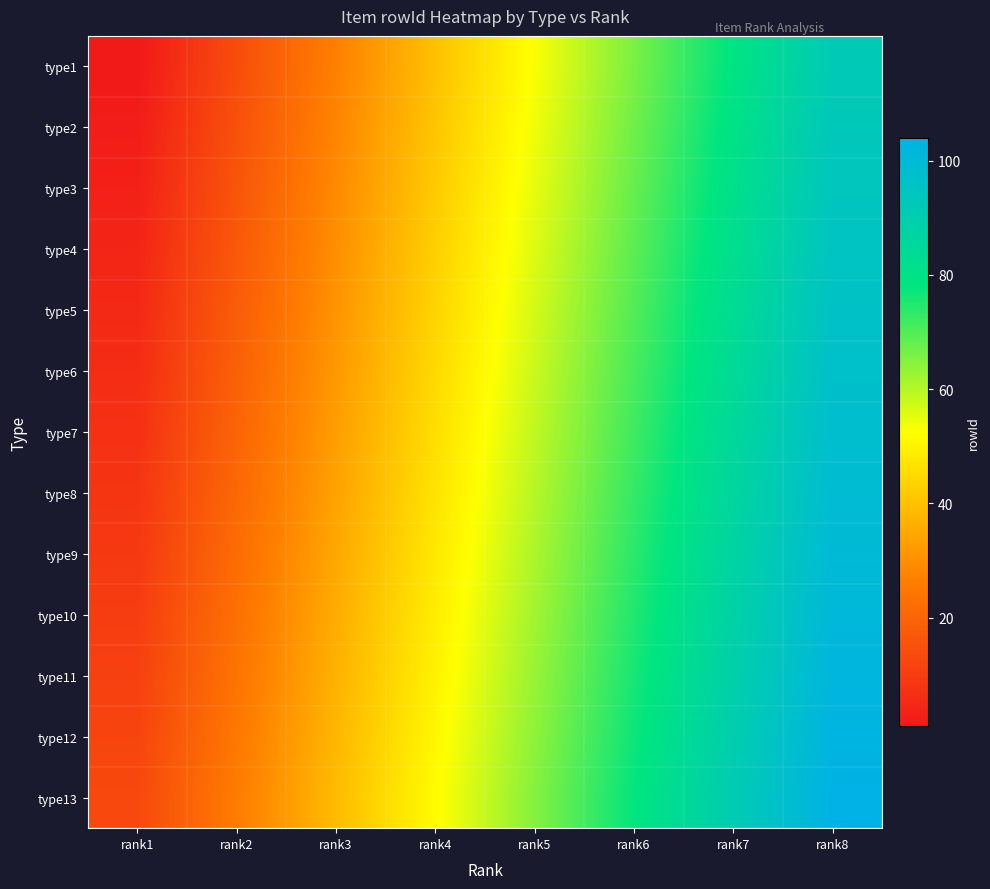

What is the total value across all series at rank7?

1105